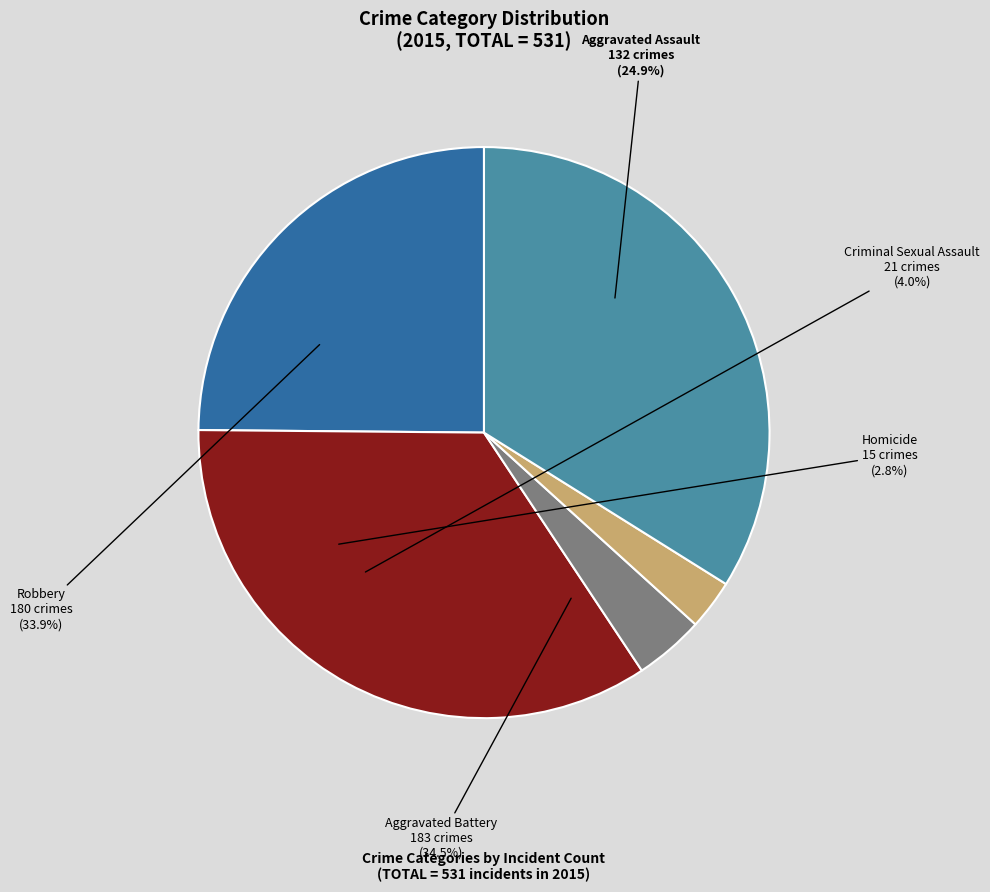

How many slices are in this pie chart?

5